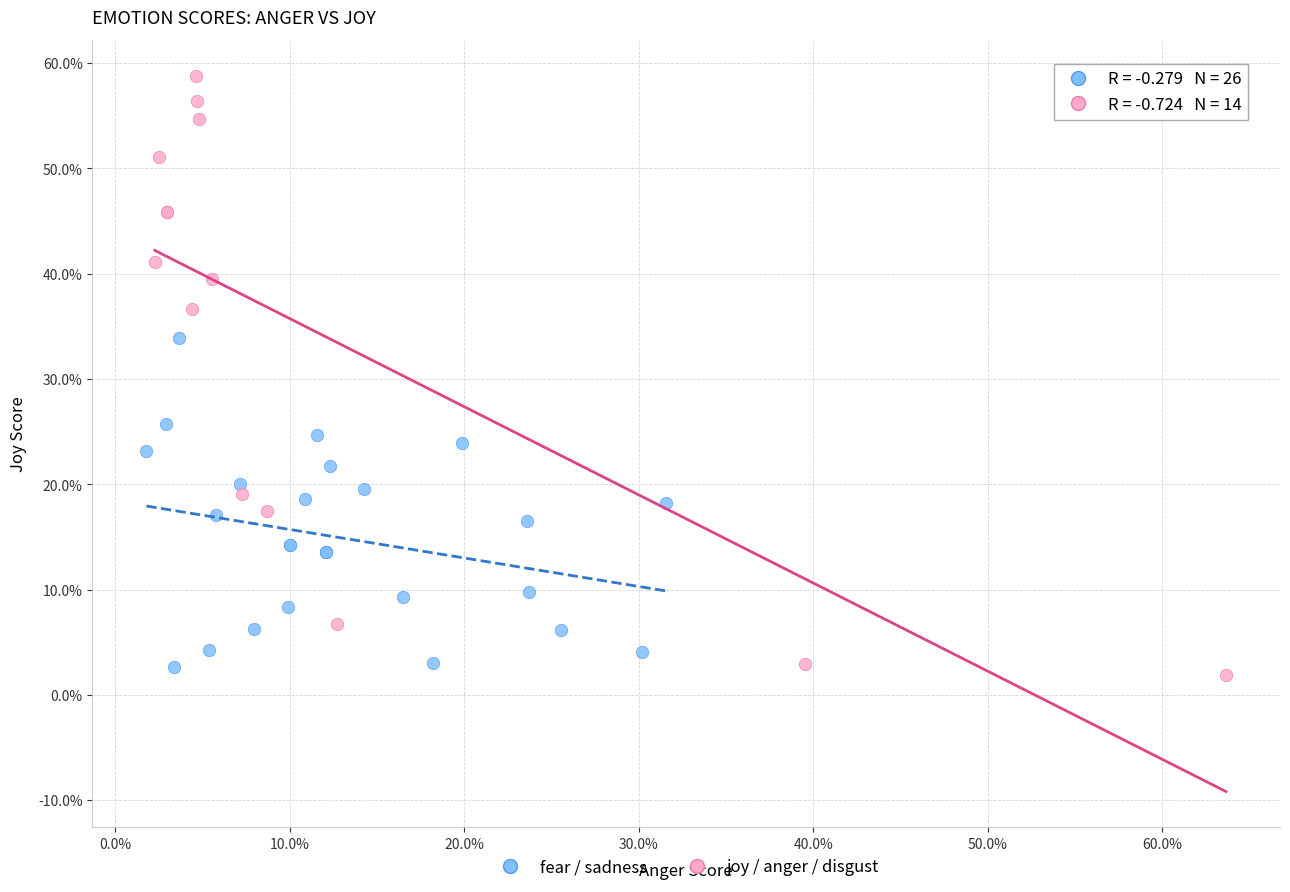

Which series has the largest Y range (max minus min)?

joy / anger / disgust